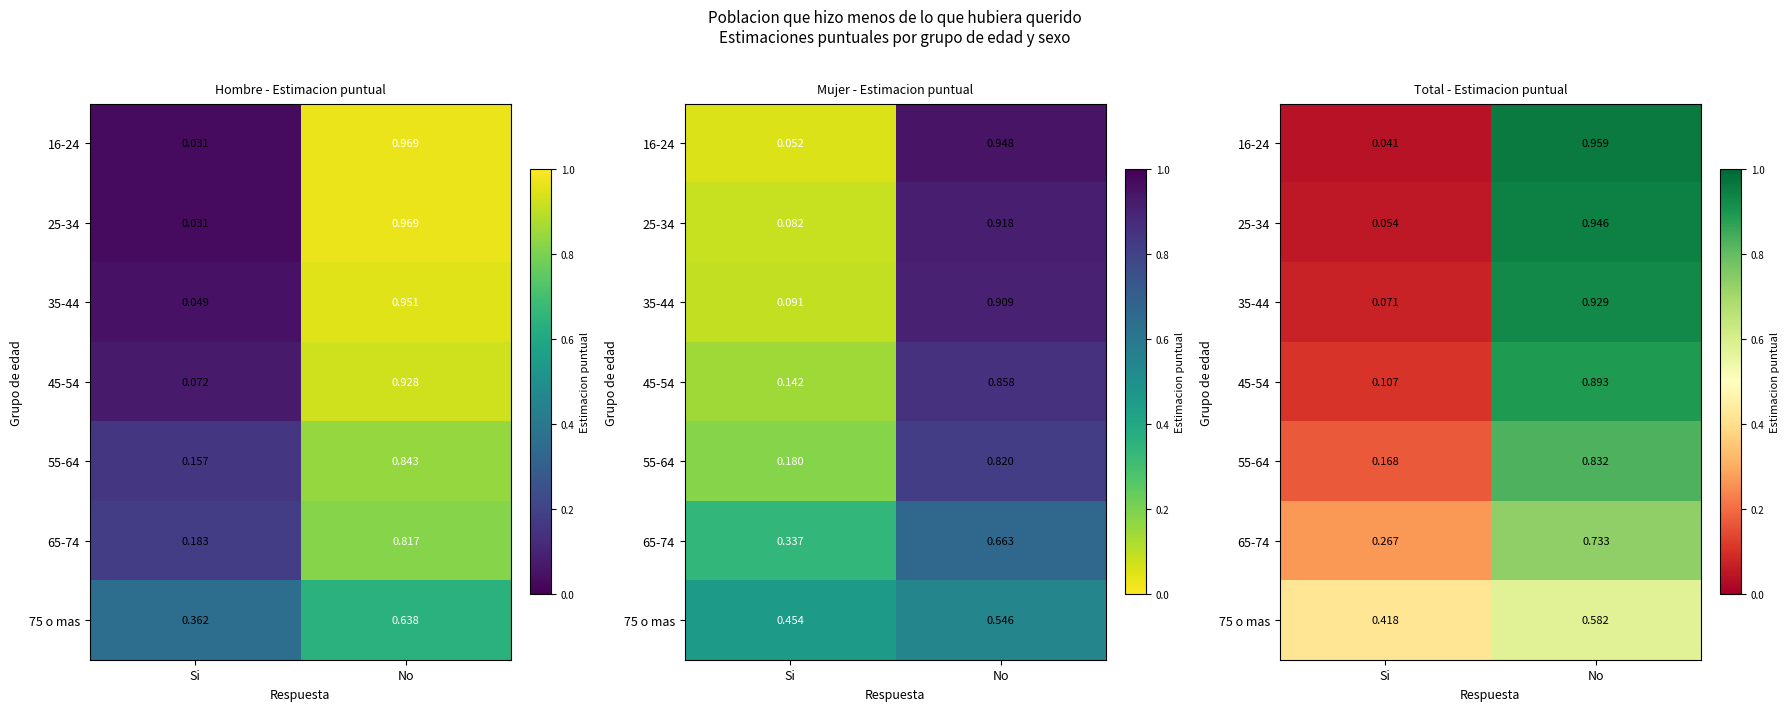

True or false: 75 o mas has a value of 0.6 at No.

True